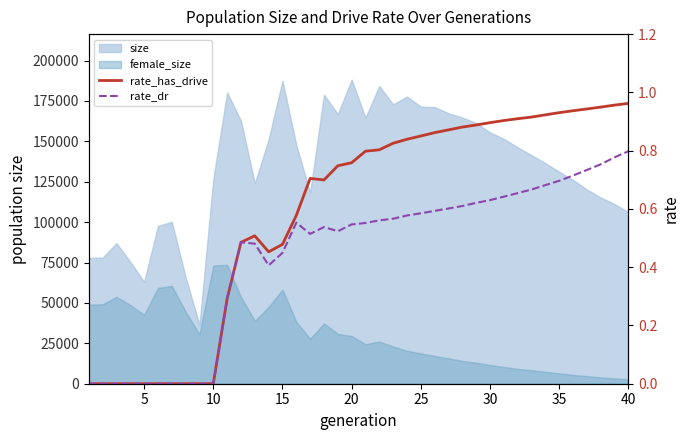

True or false: rate_dr and rate_has_drive intersect in this chart.

False